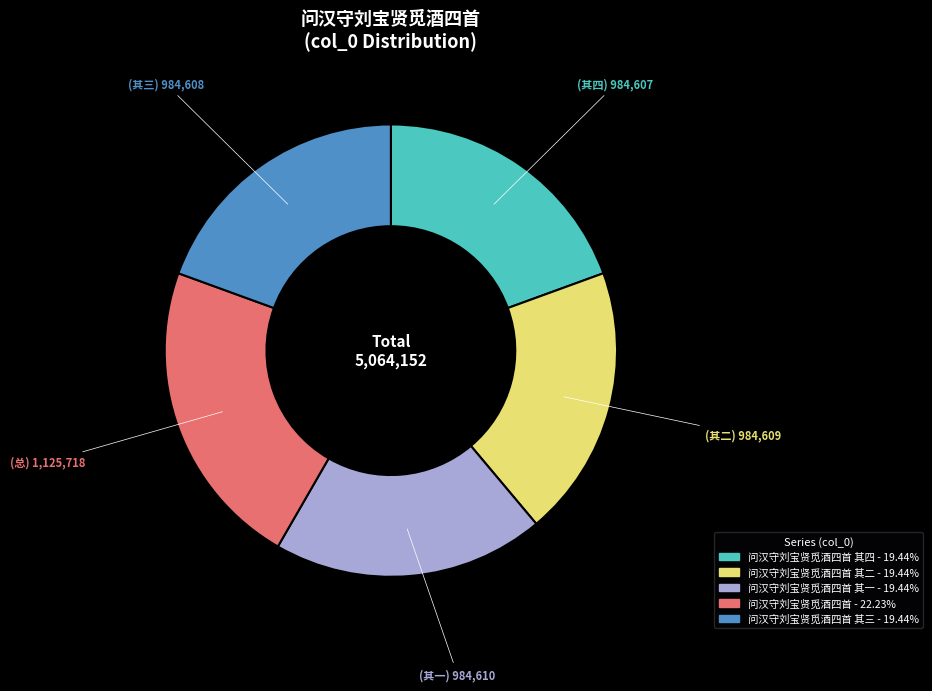

How many segments does this pie chart have?

5